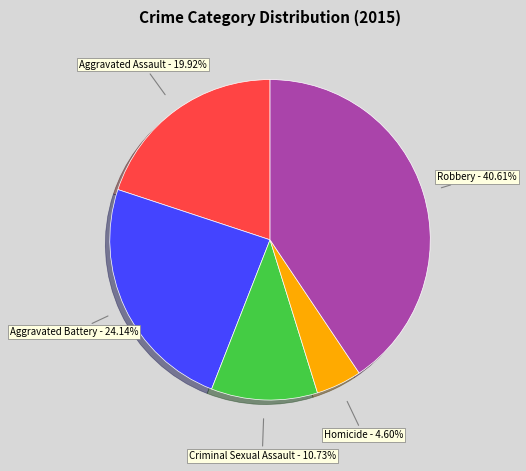

To the nearest percent, what is the difference between the largest and smallest slice percentages?

36%